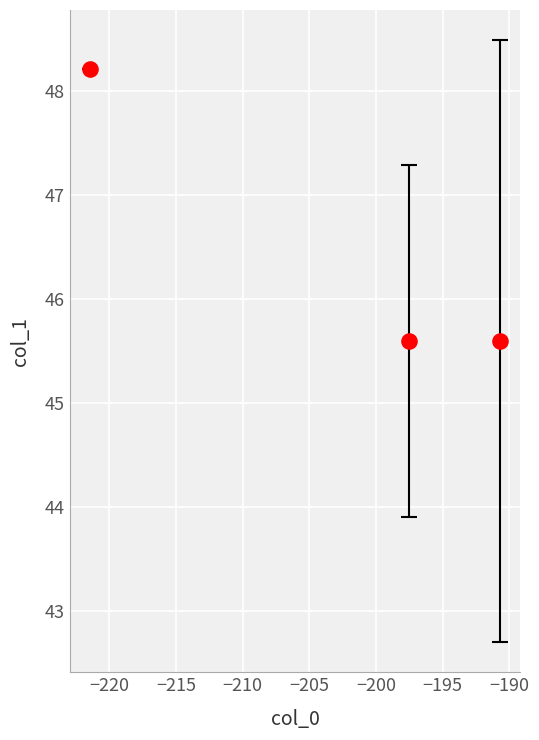

What is the range of X values (max minus min)?

30.7